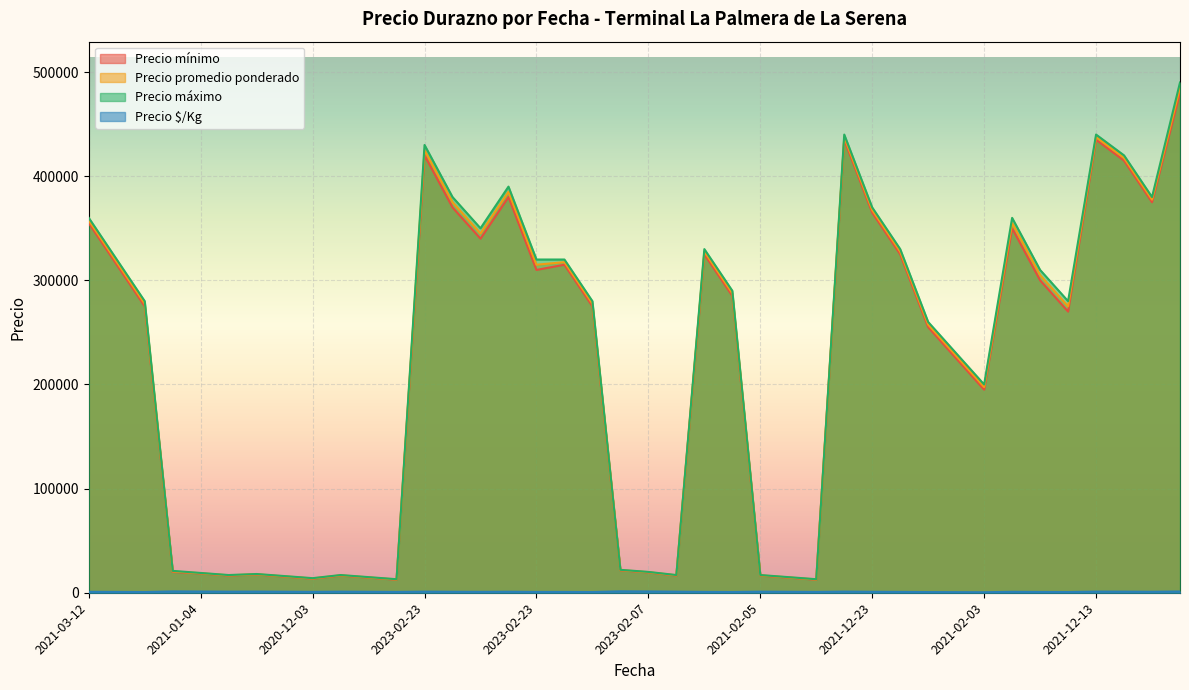

True or false: Precio mínimo and Precio $/Kg intersect in this chart.

False